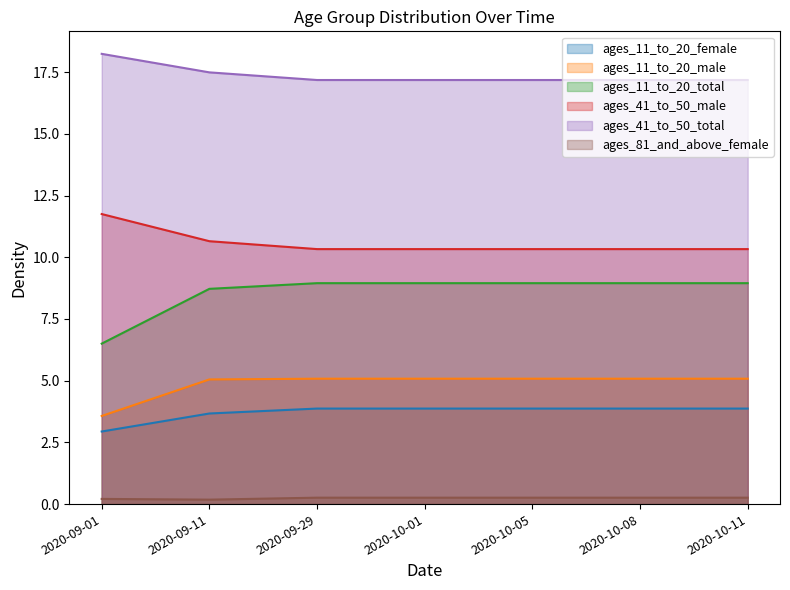

At how many categories does at least one series exceed 7?

7